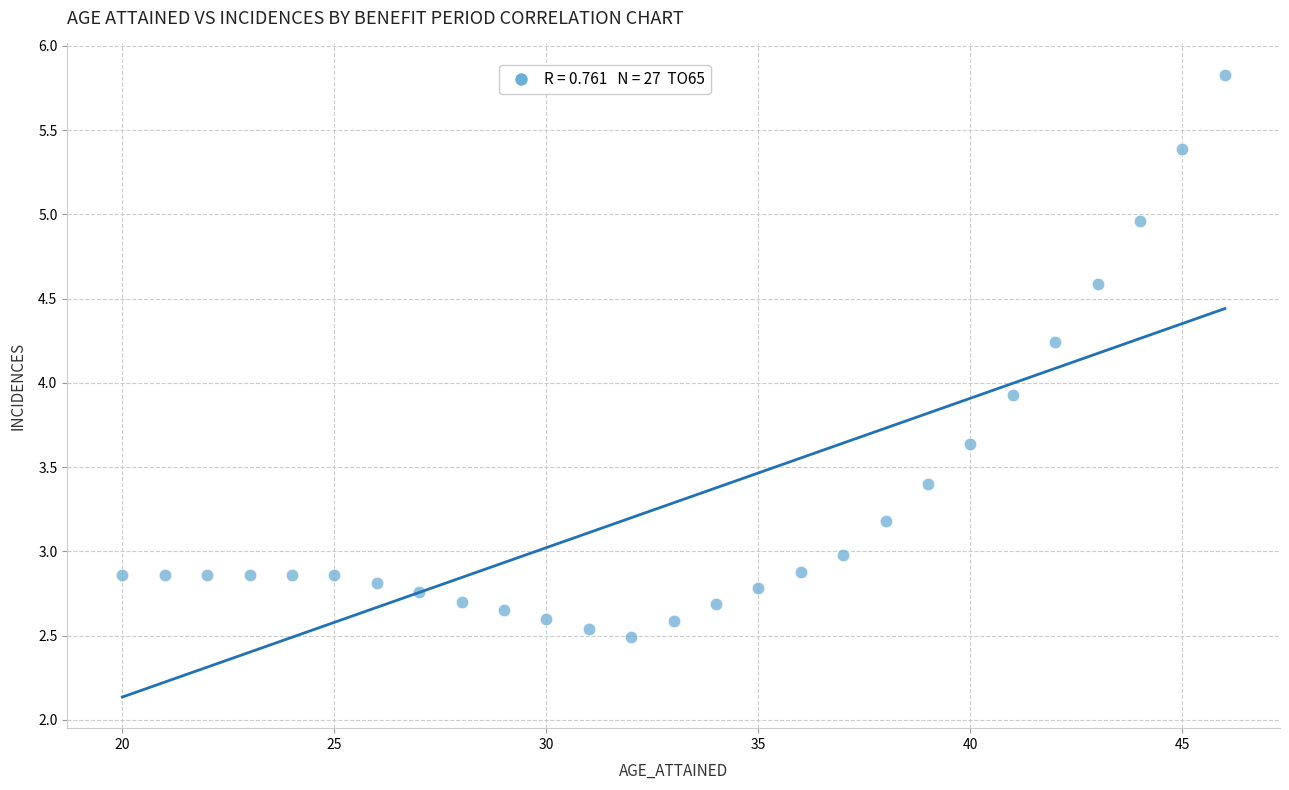

What is the range of Y values (max minus min)?

3.3